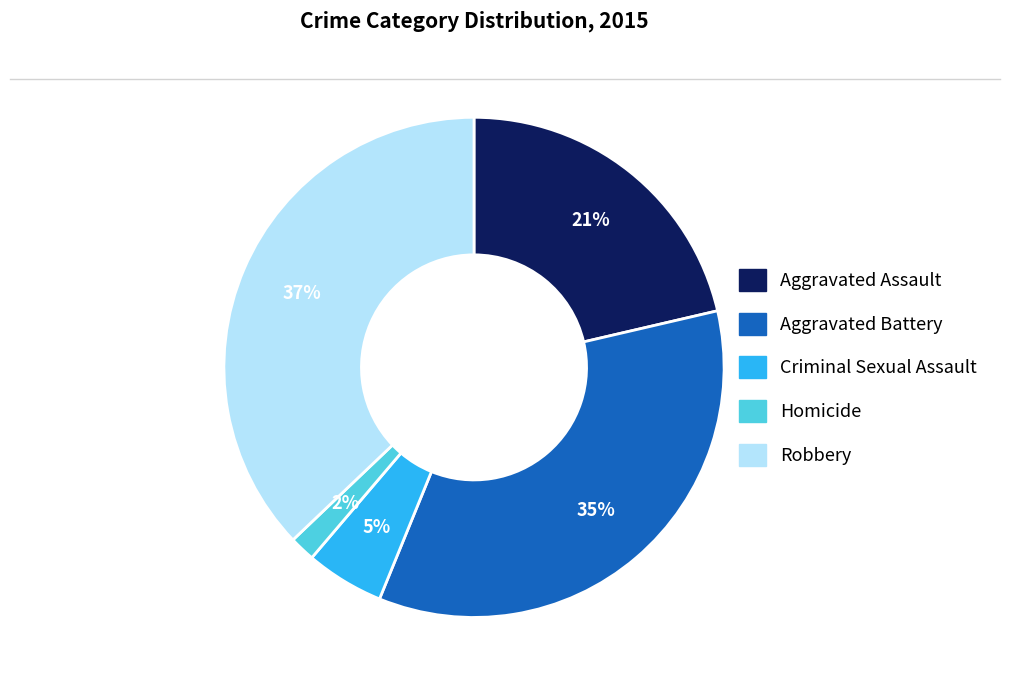

Which category has the smallest portion of the pie?

Homicide